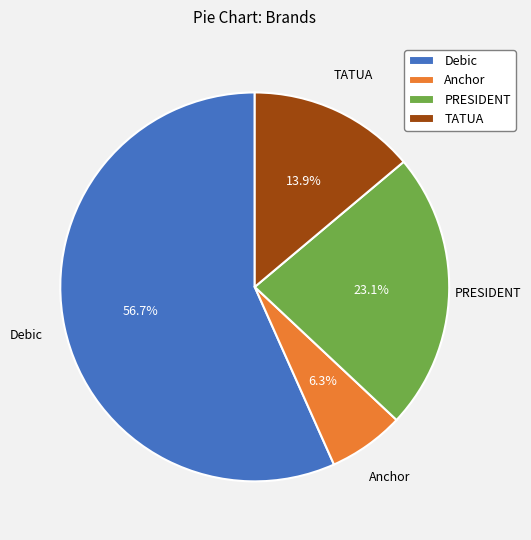

Does Anchor represent more than half of the total?

No